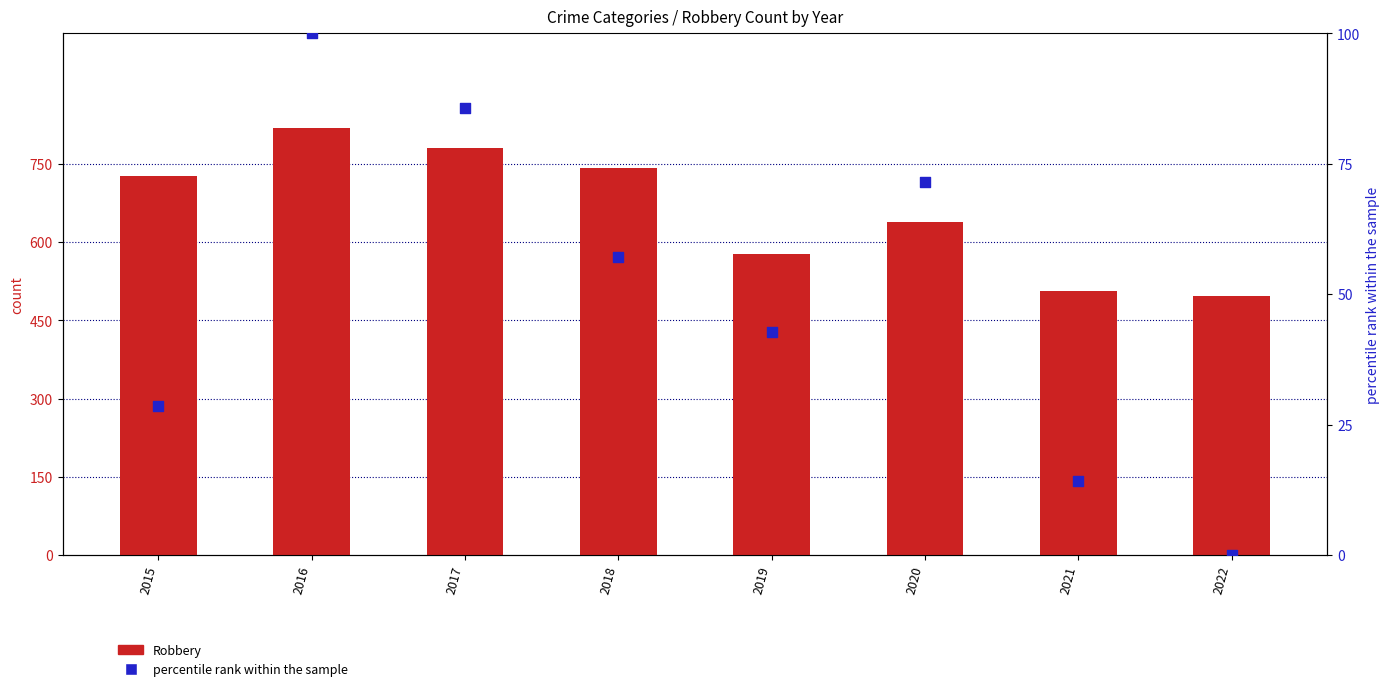

At which category is the sum across all series the highest?

2016